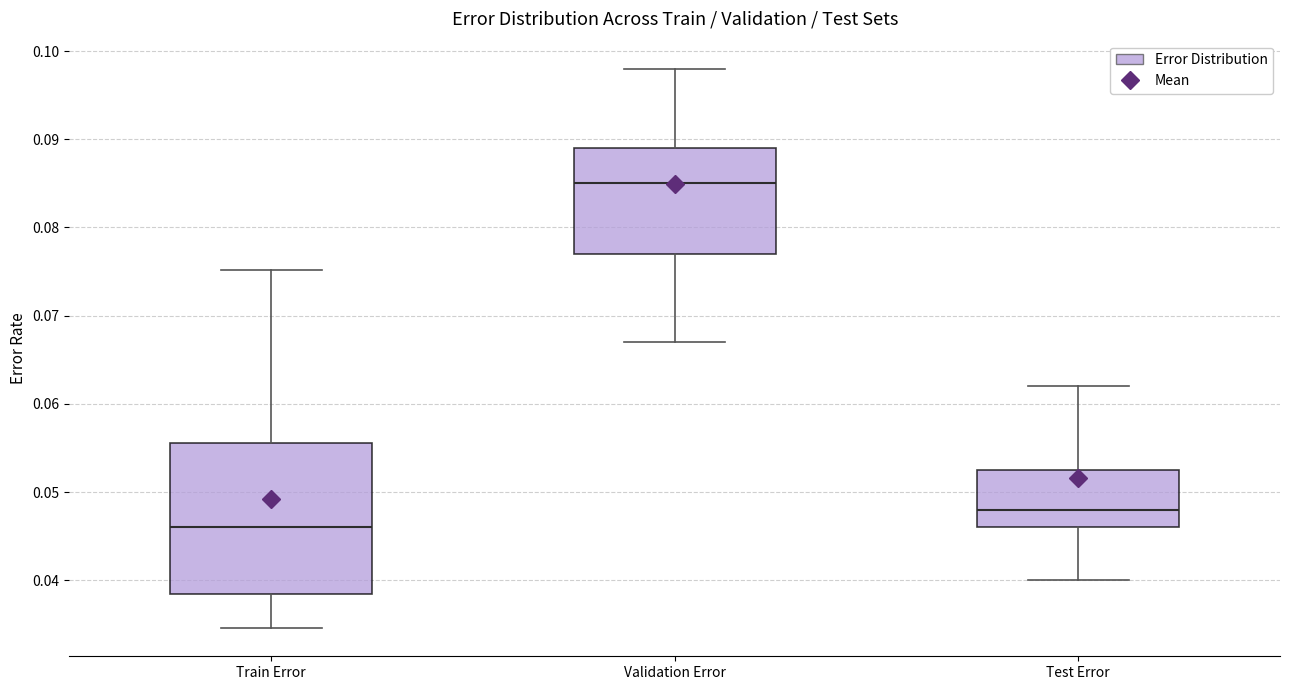

Which box is the tallest, from its lower edge to its upper edge?

Train Error